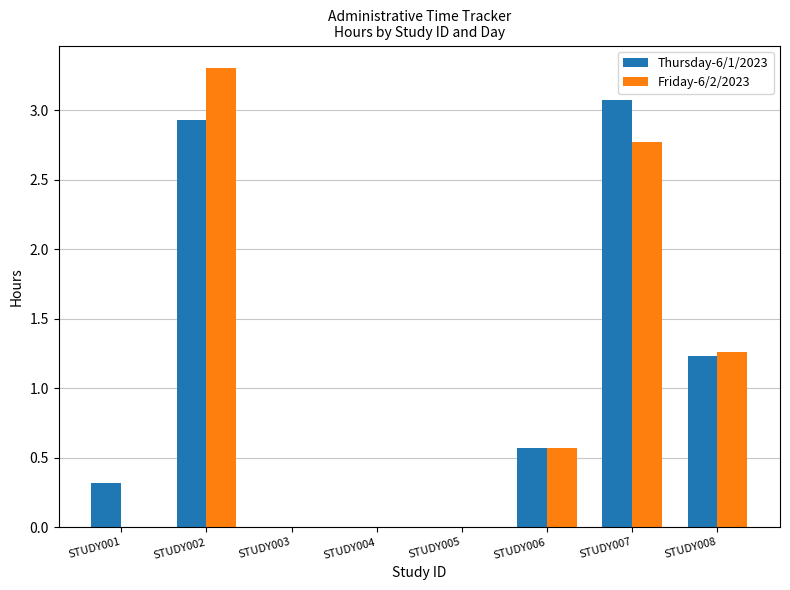

What is the average value of the Friday-6/2/2023 series?

1.0